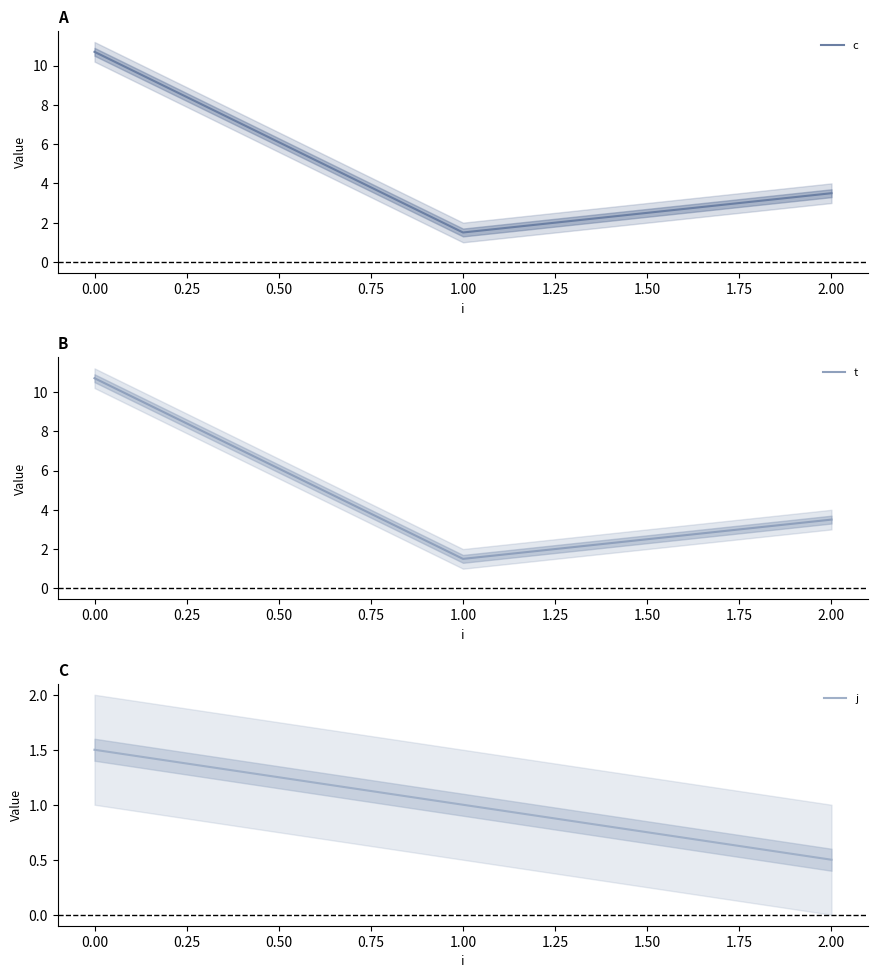

The t series shows 1.5 at 1.00. True or false?

True